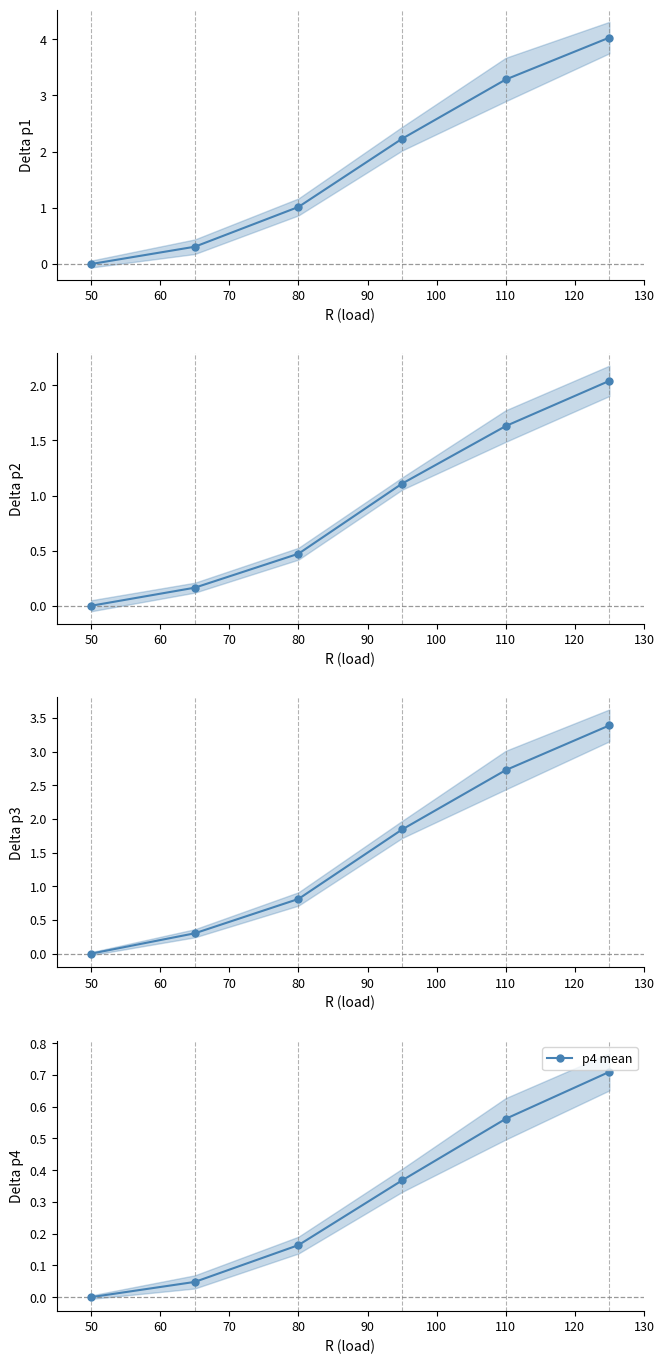

True or false: p4 mean has a value of -0.3 at 50.

False